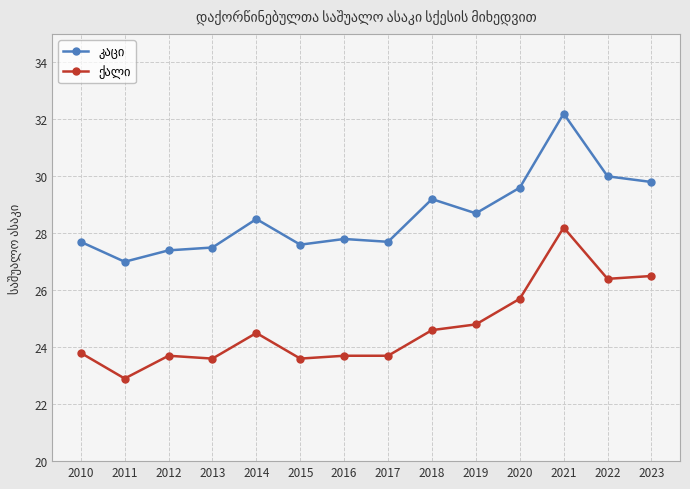

Which label corresponds to the largest value in the chart?

2021